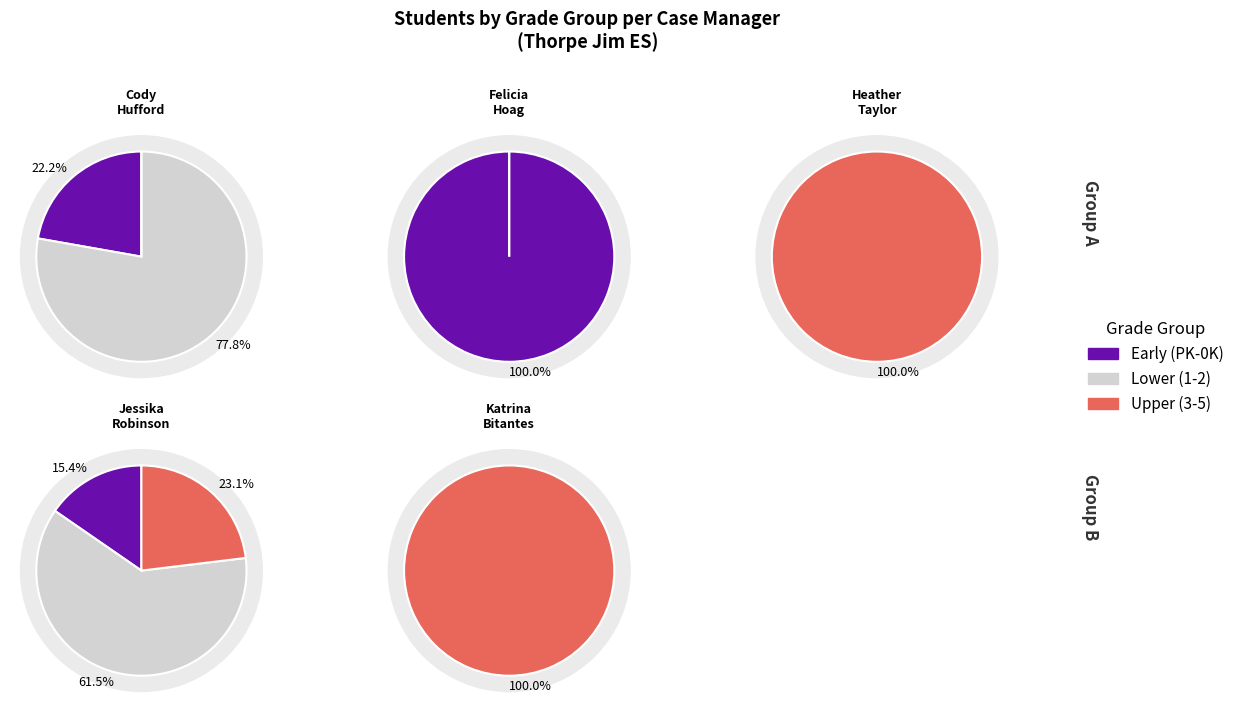

What is the smallest slice in the pie chart?

PK